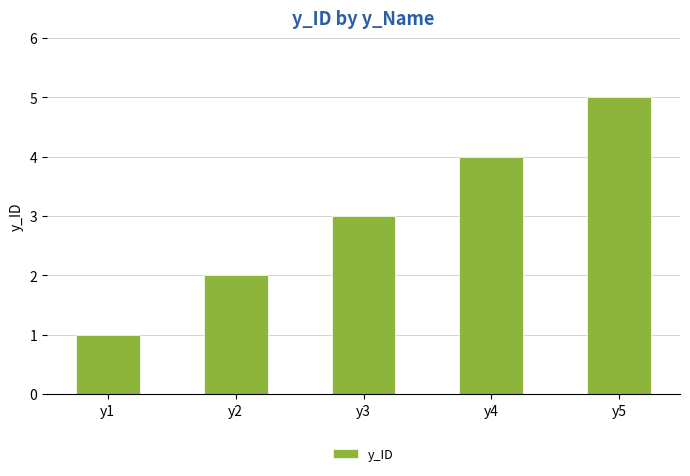

How many series are shown in this chart?

1